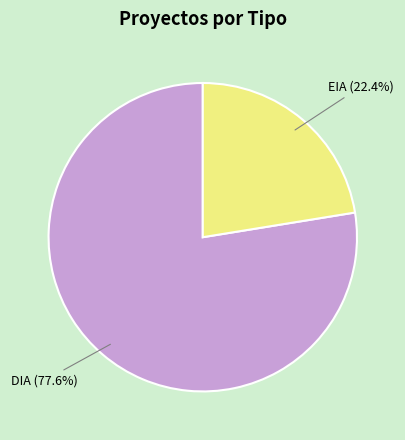

To the nearest percent, what portion does DIA represent?

78%